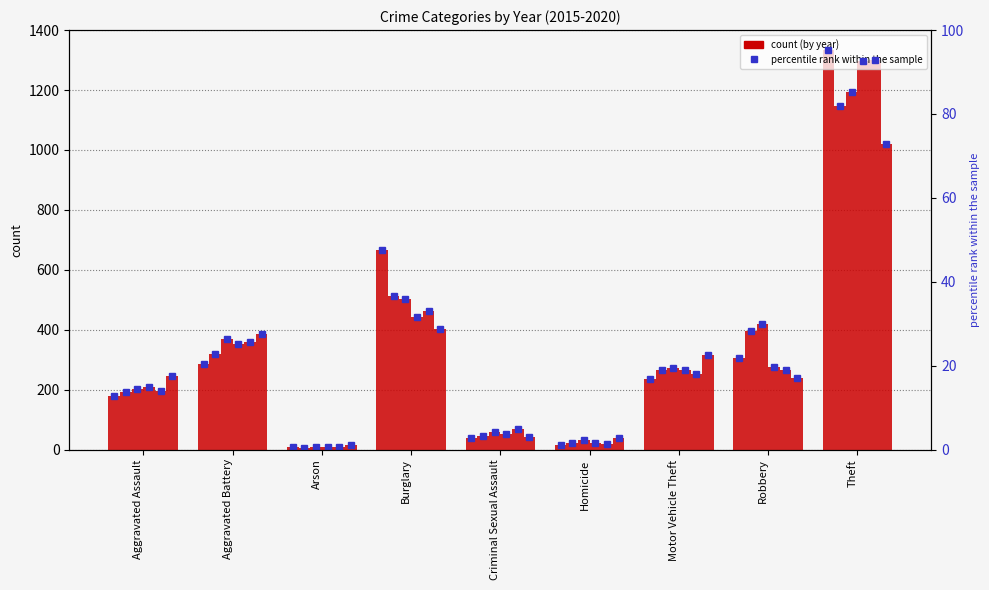

What is the change in value from Burglary to Robbery?

-25.8